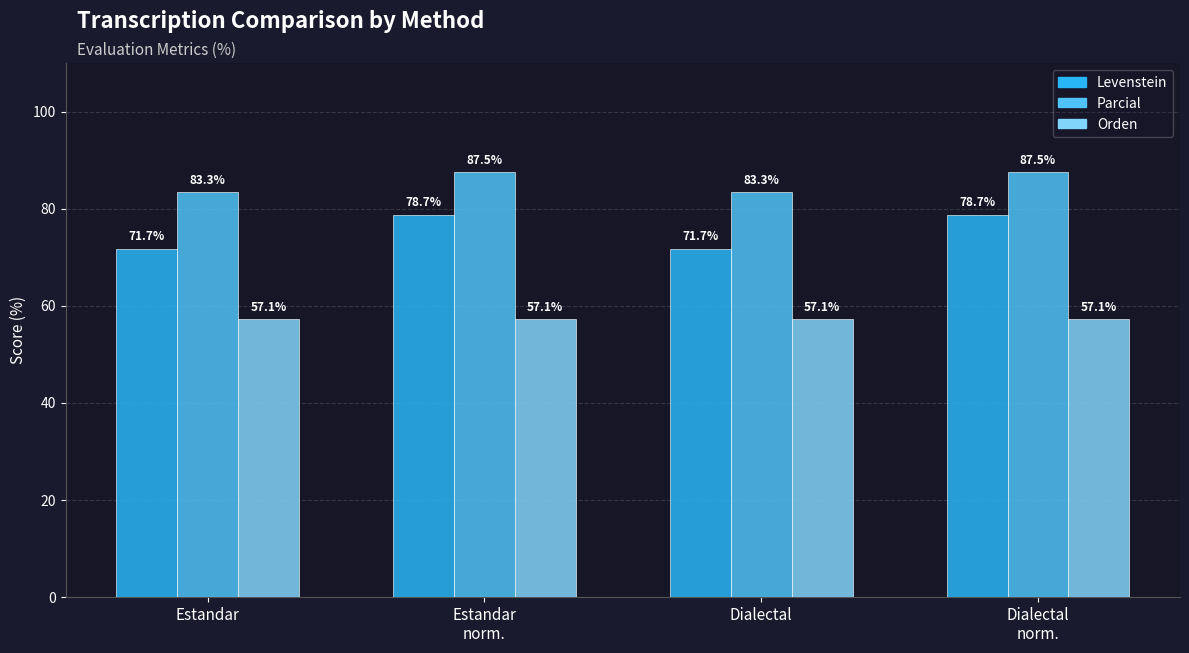

Reading left to right, transcribe all the data shown in this chart.

Levenstein: 71.7	78.7	71.7	78.7
Parcial: 83.3	87.5	83.3	87.5
Orden: 57.1	57.1	57.1	57.1